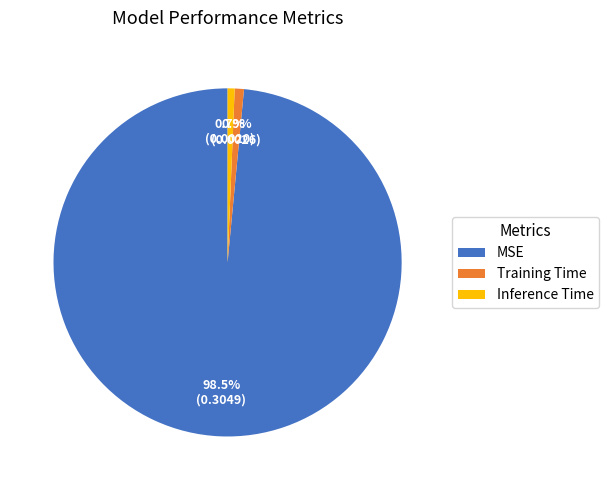

Count the number of slices in the pie.

3